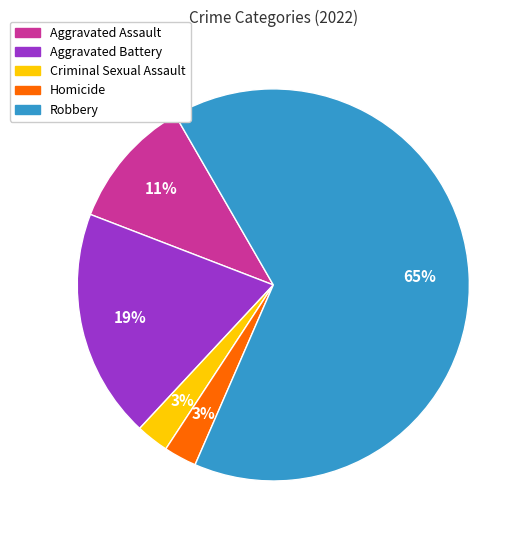

How many slices are in this pie chart?

5